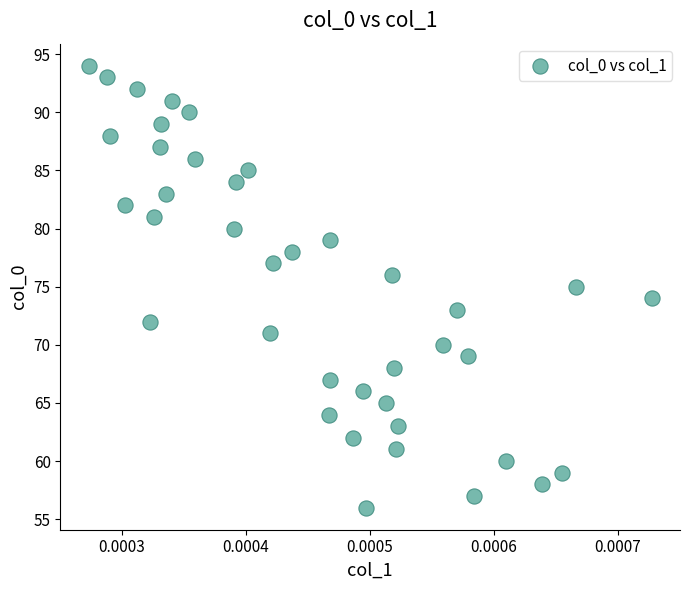

What is the range of Y values (max minus min)?

38